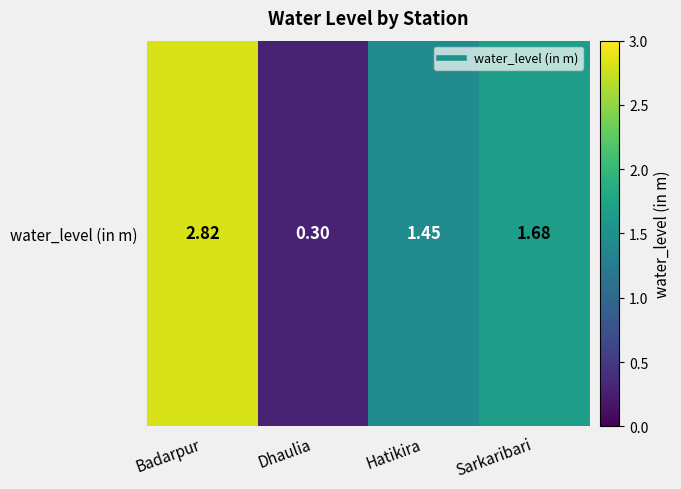

How many values are below 1?

1